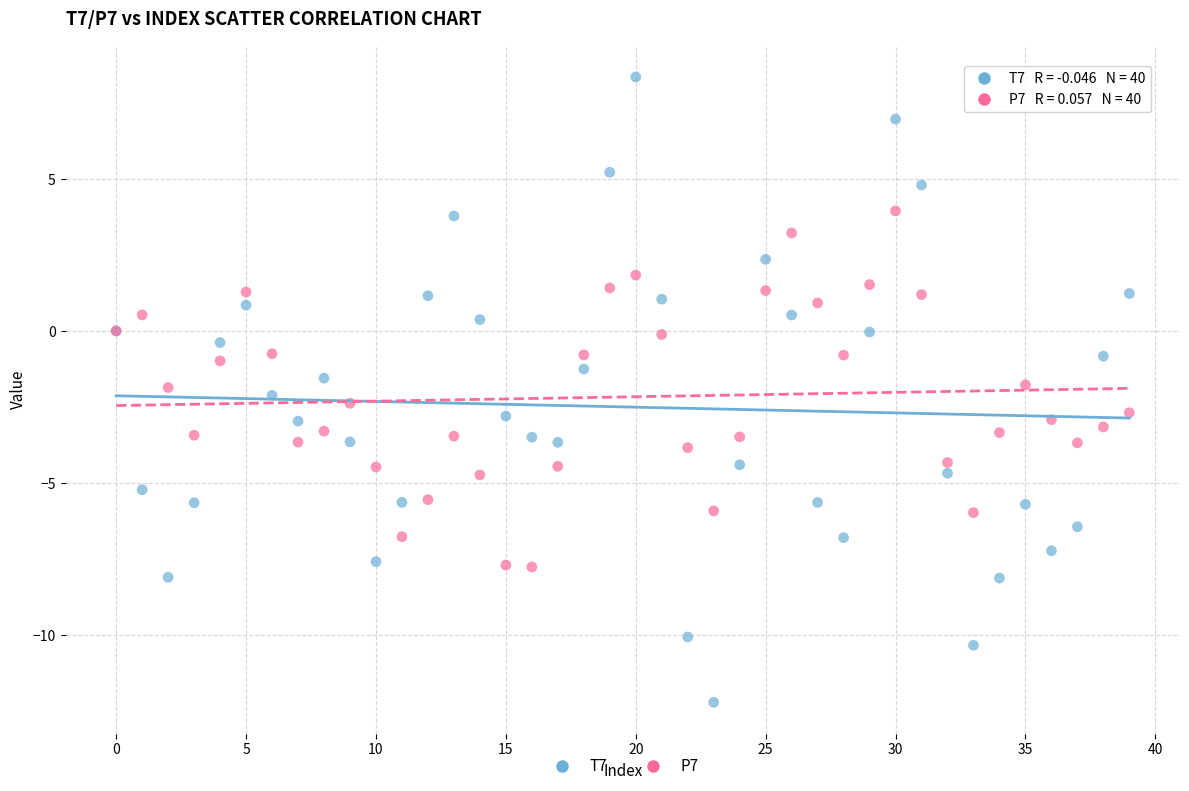

Which series contains the highest Y value?

T7